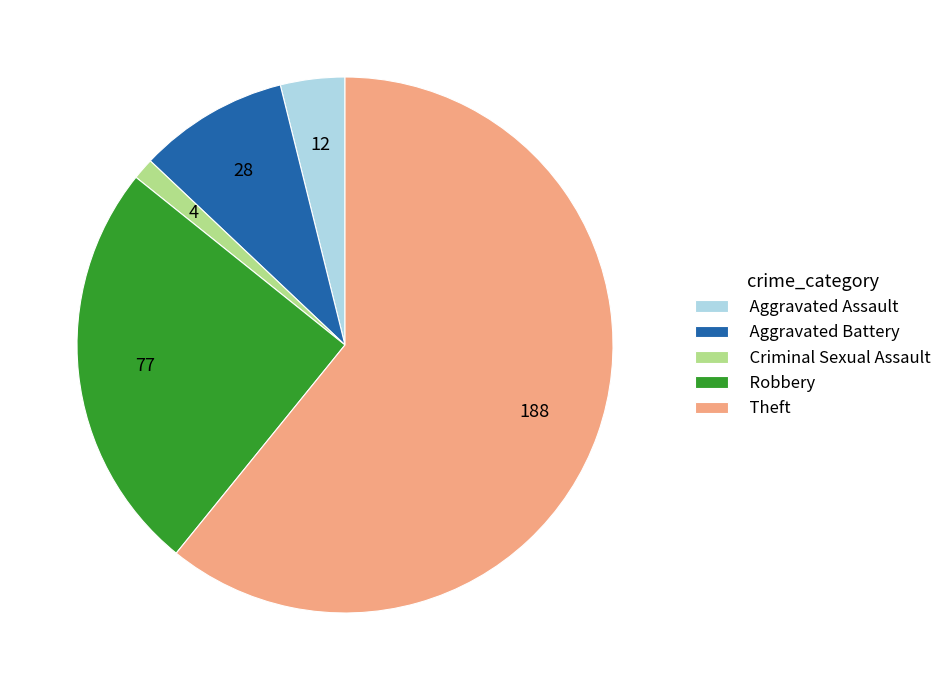

Rank the categories by value from highest to lowest.

Theft, Robbery, Aggravated Battery, Aggravated Assault, Criminal Sexual Assault